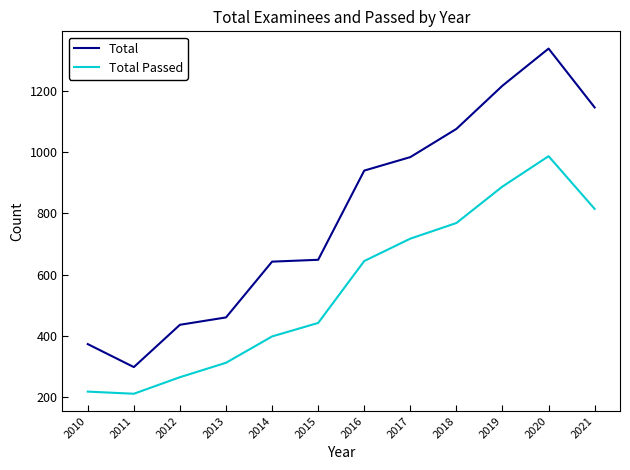

What is the difference between the maximum and minimum values in the Total series?

1039